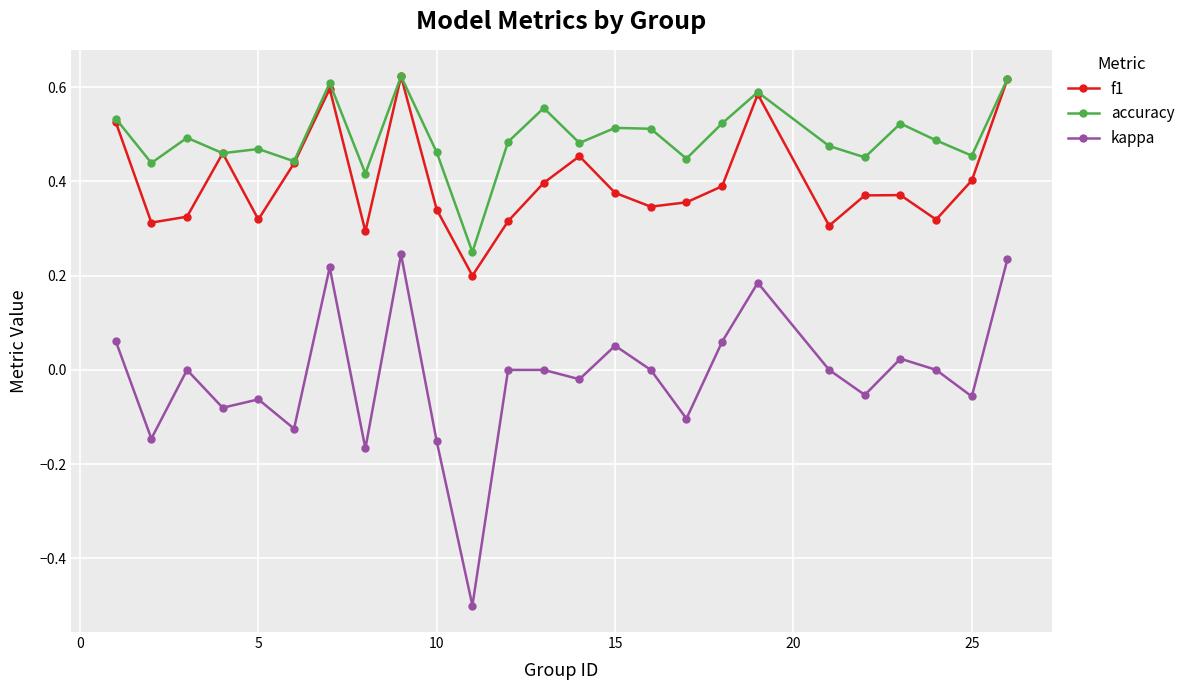

True or false: f1 has more than 1 interior local peaks.

True